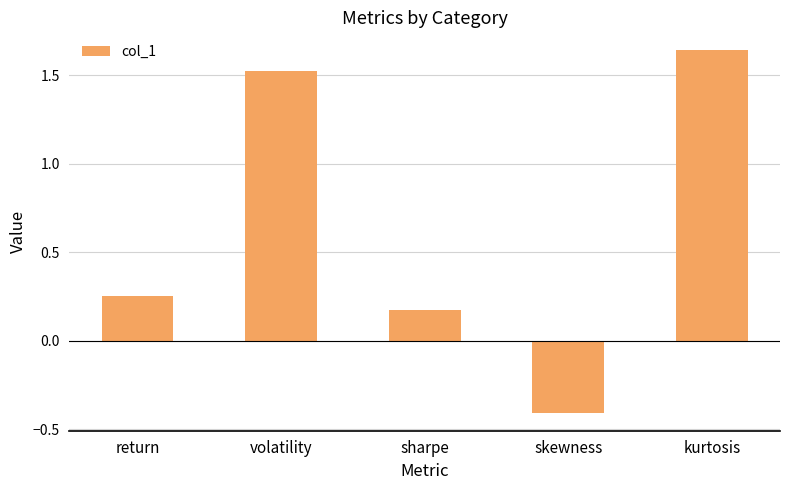

Rank the categories by value from lowest to highest.

skewness, sharpe, return, volatility, kurtosis